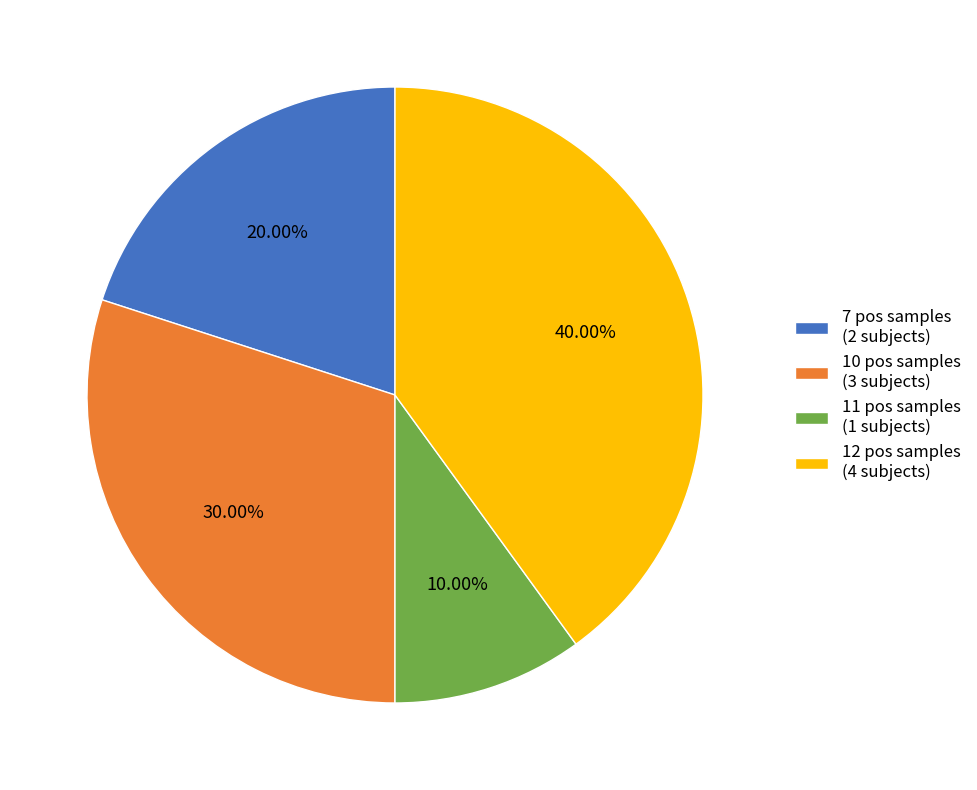

Is there any slice that represents more than half of the pie?

No